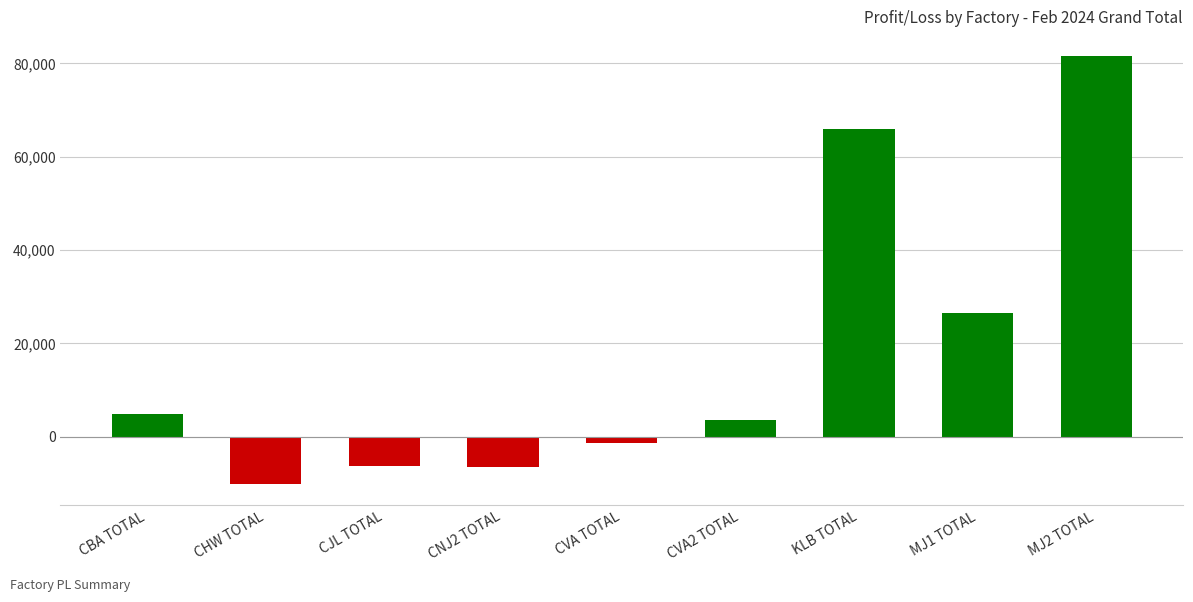

Is it true that the value at MJ2 TOTAL is 122859.0?

False